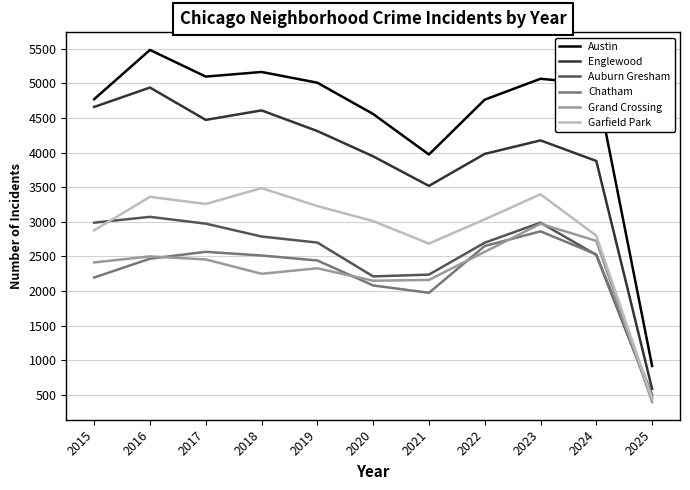

At how many categories does at least one series exceed 1435?

10